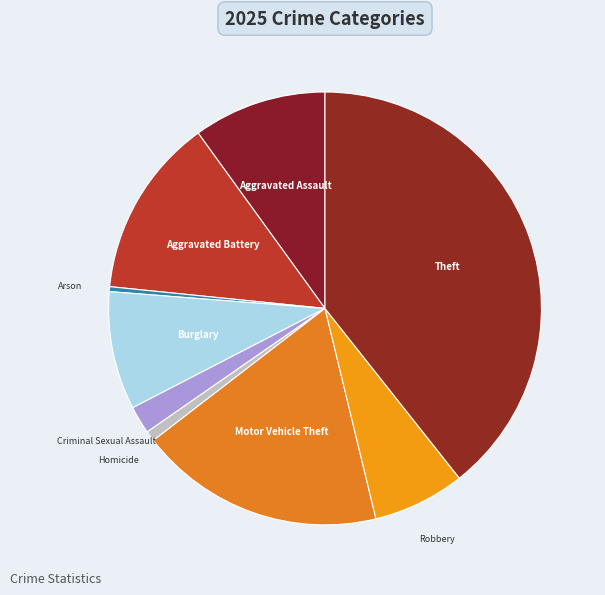

Is it true that Theft is 39% of the pie?

True